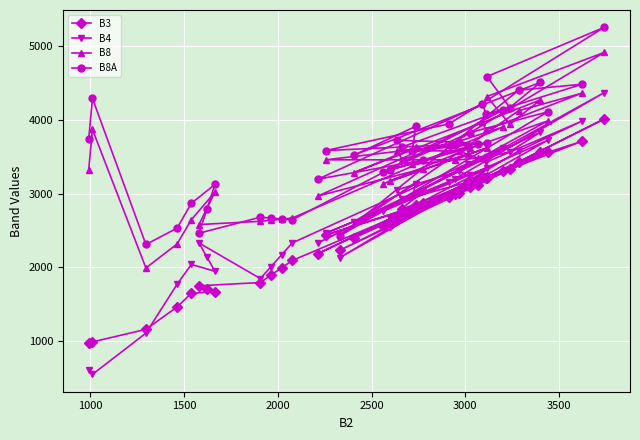

True or false: B4 and B8 cross at least once.

False